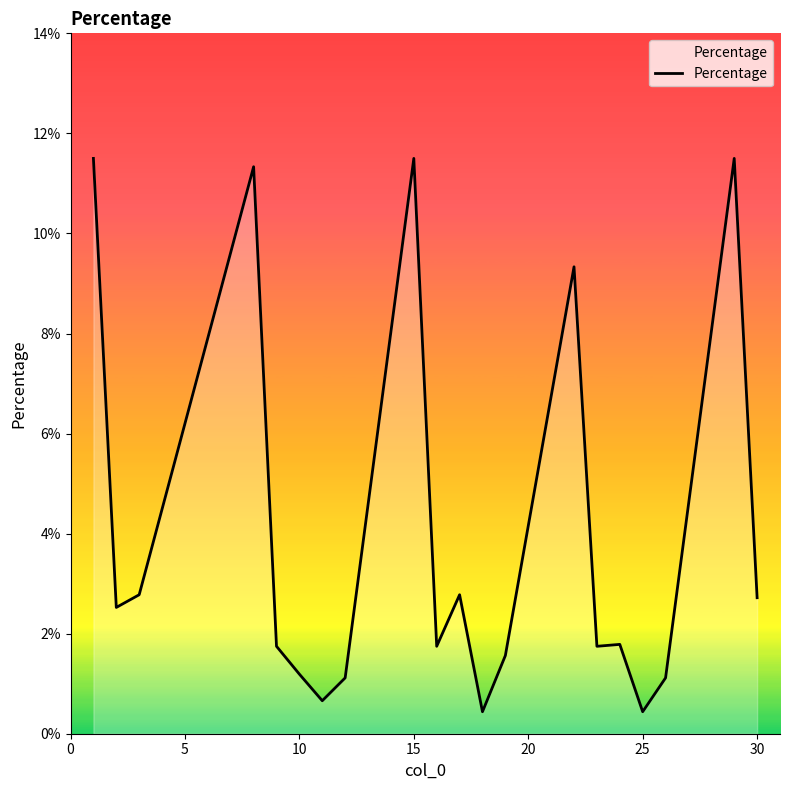

Reading right to left, what are all the values shown in this chart?

0.0	0.1	0.0	0.0	0.0	0.0	0.1	0.0	0.0	0.0	0.0	0.1	0.0	0.0	0.0	0.0	0.1	0.0	0.0	0.1